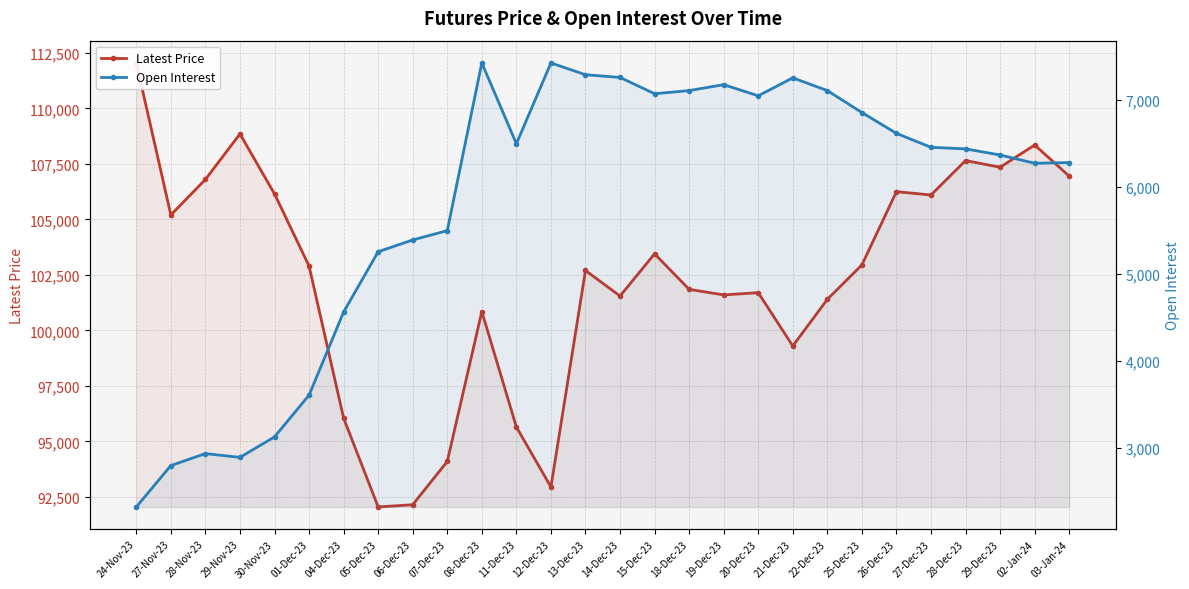

Does the chart display data point markers on the line(s)?

Yes